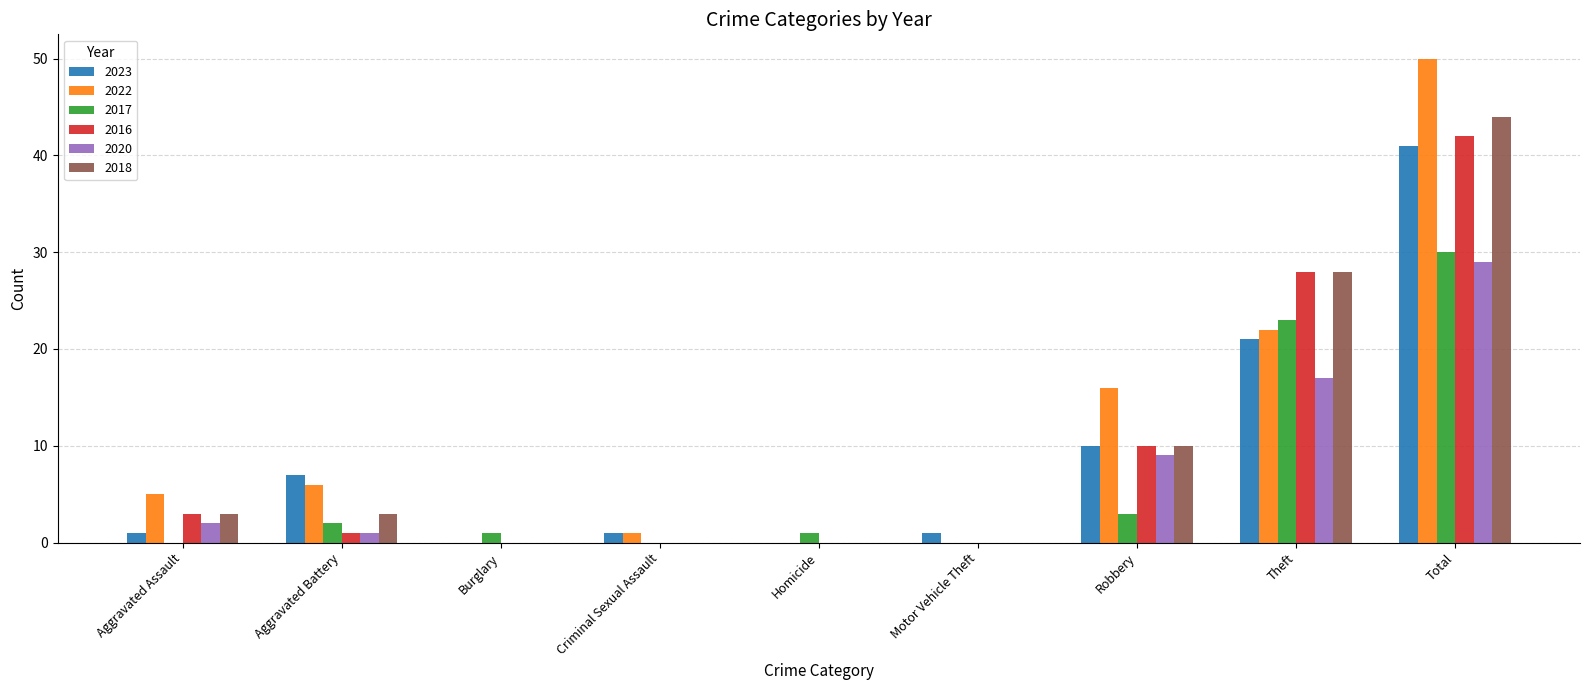

What is the total value across all series at Total?

236